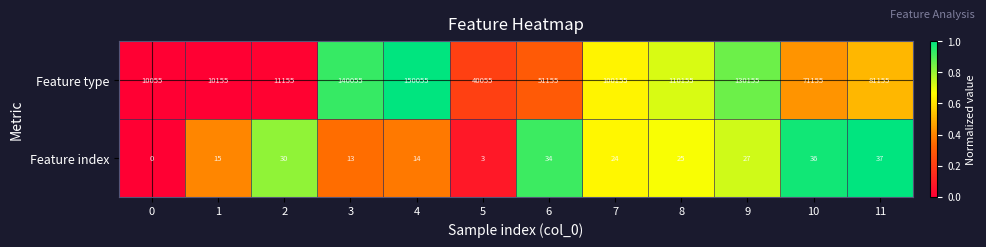

Is it true that Feature index equals 36 at 10?

True